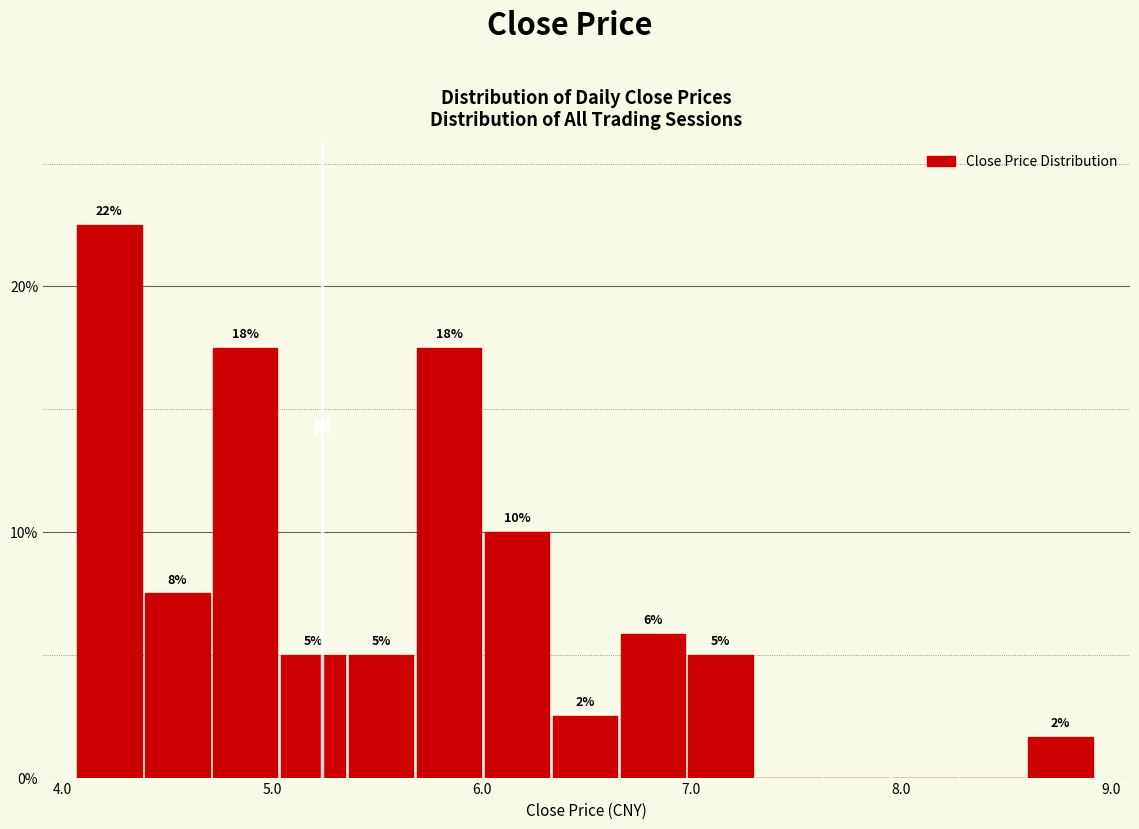

Around what value on the x-axis is the tallest bar? Give the approximate position of its centre, as read against the axis.

4.2